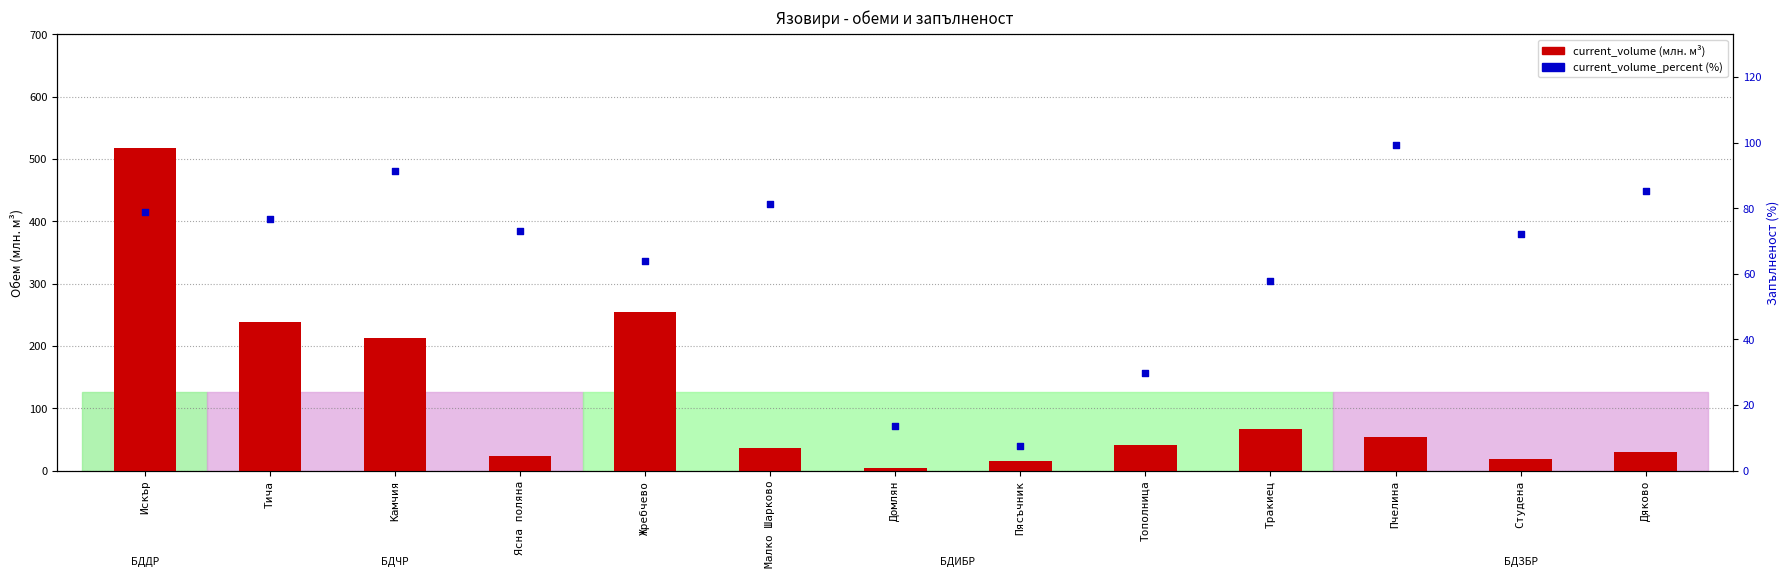

What are all the series names shown in the legend?

current_volume, current_volume_percent